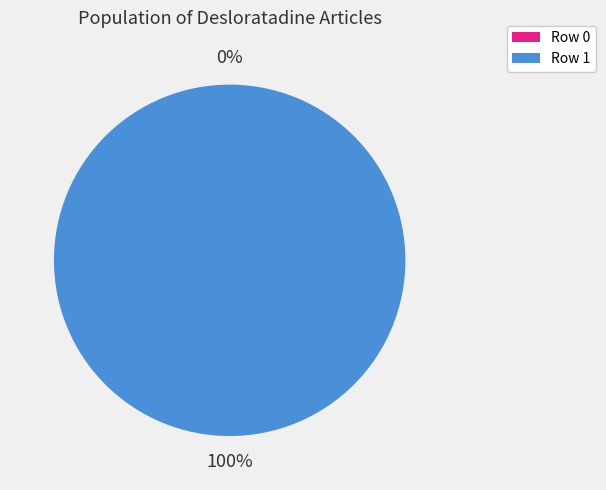

What is the majority slice?

Row 1